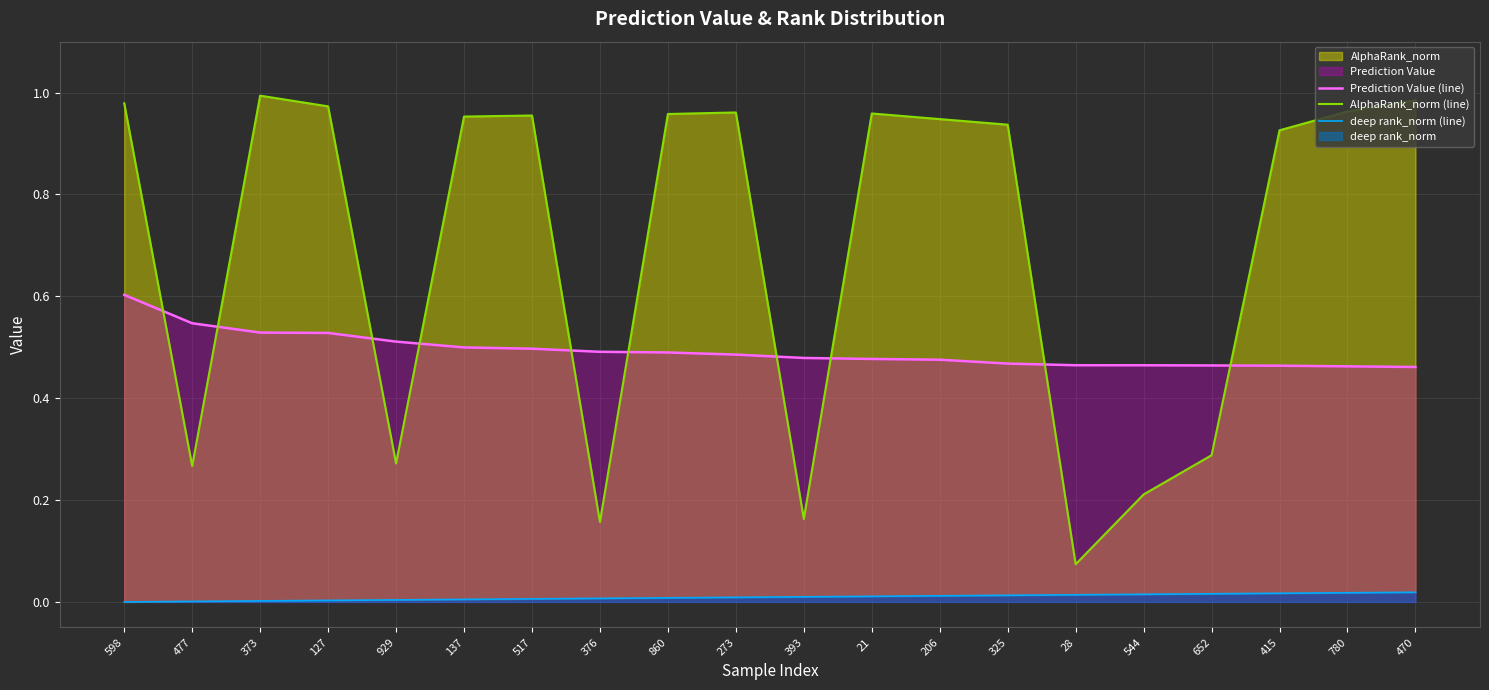

True or false: deep rank_norm (line) and AlphaRank_norm (line) cross at least once.

False